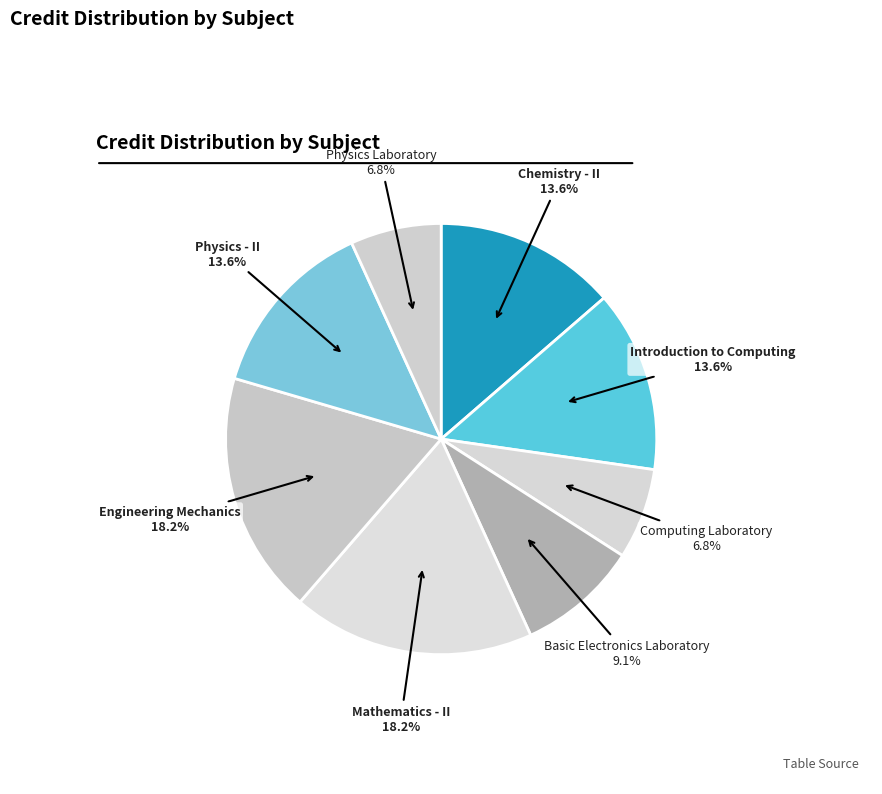

The Introduction to Computing slice represents 1% of the pie. True or false?

False